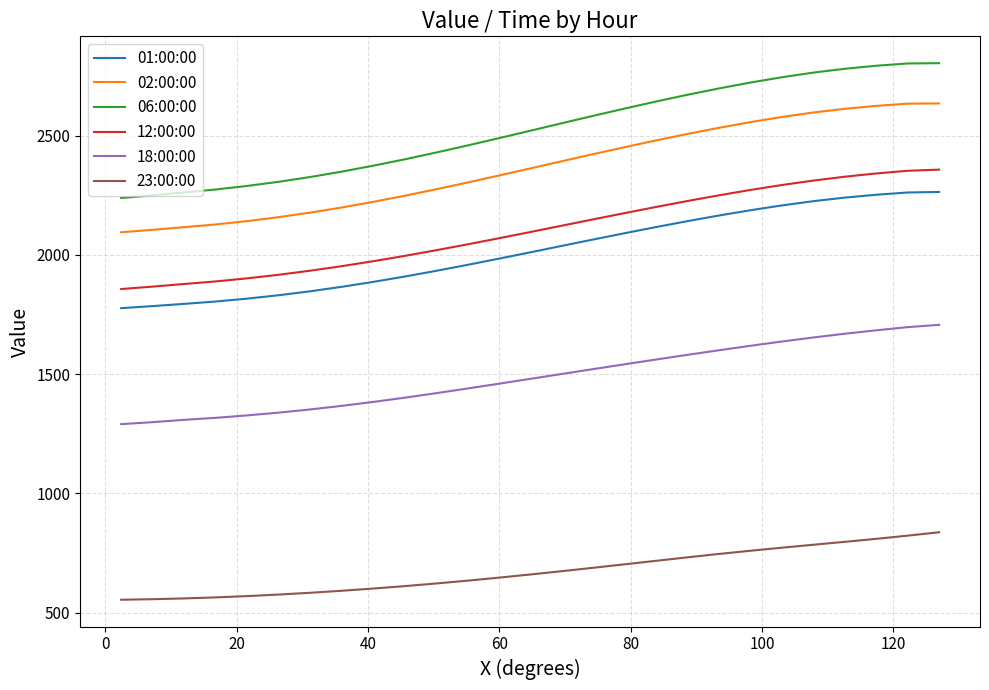

Which series has the widest spread of values?

06:00:00